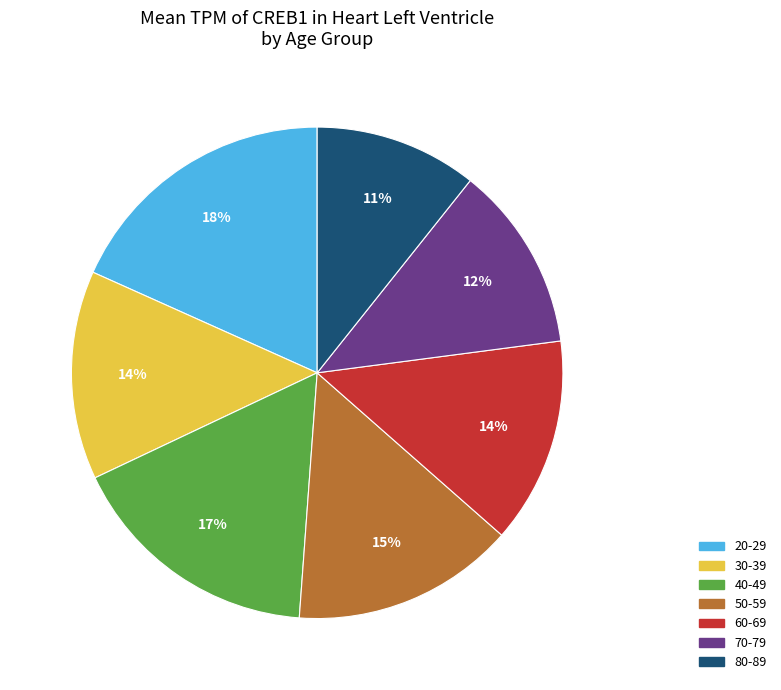

Is there a majority slice in this chart?

No